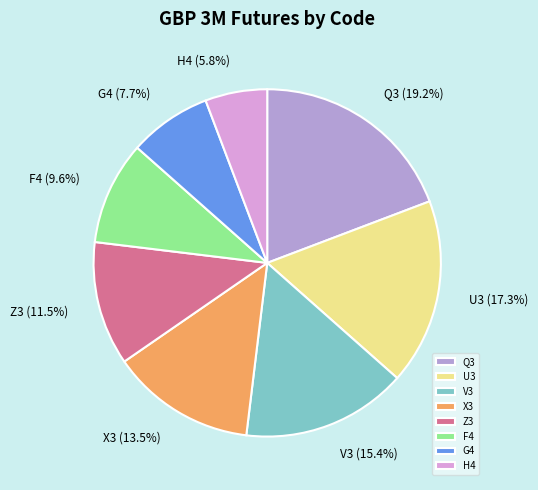

Which category has the biggest portion of the pie?

Q3